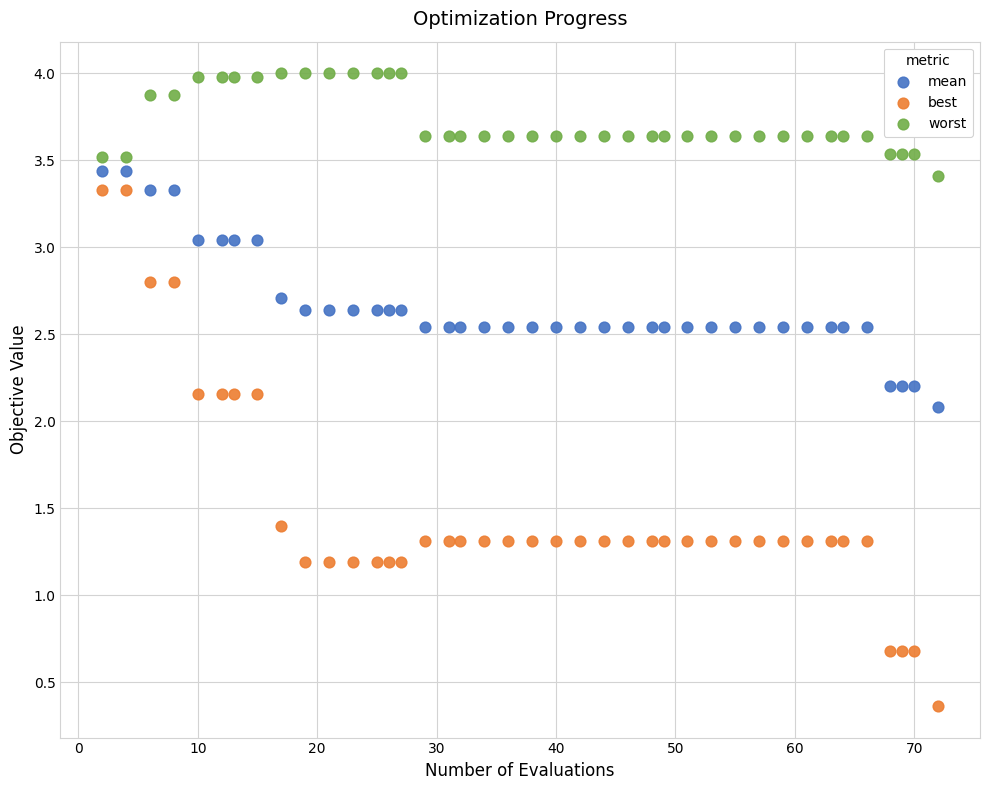

What are all the series names shown in the legend?

mean, best, worst